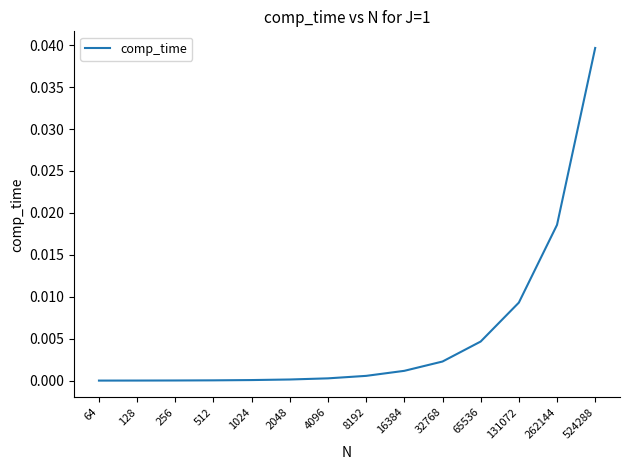

Count the number of categories in the chart.

14